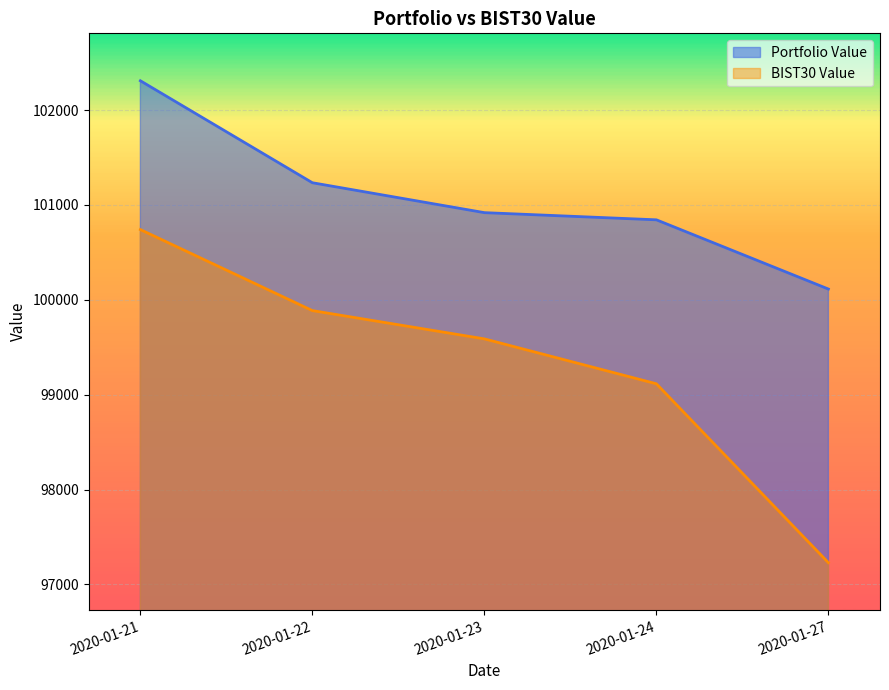

At which label does Portfolio Value reach its minimum?

2020-01-27